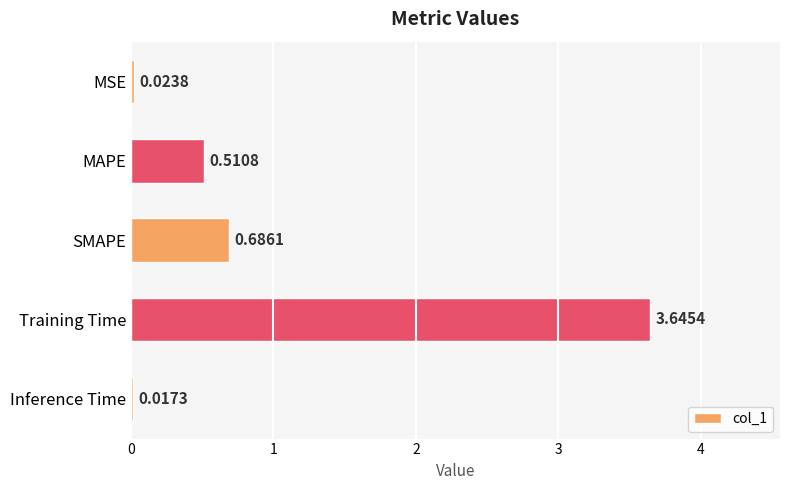

Rank the categories by value from lowest to highest.

Inference Time, MSE, MAPE, SMAPE, Training Time